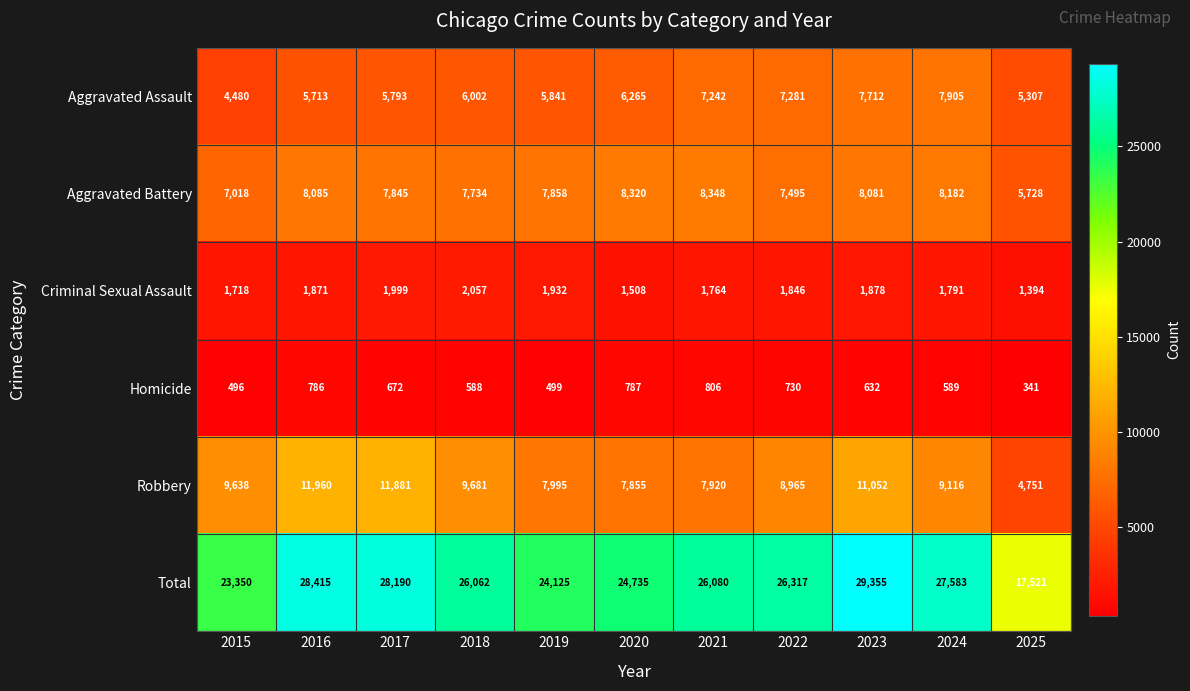

What is the sum of all Robbery values?

100814